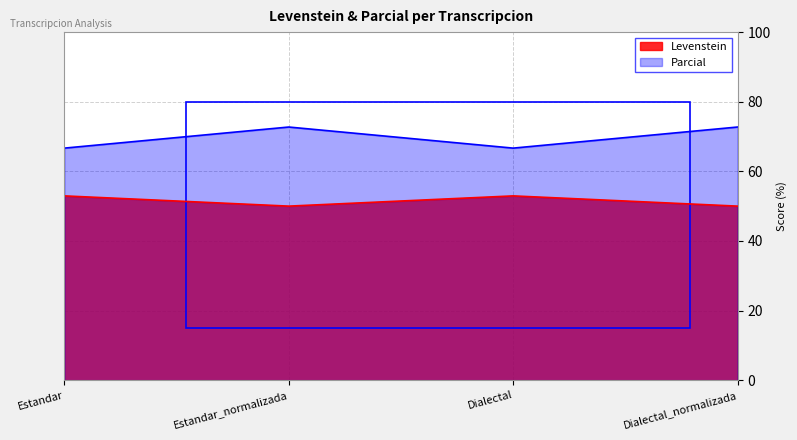

Reading left to right, extract all data points from this chart.

Levenstein: Estandar=52.9	Estandar_normalizada=50.0	Dialectal=52.9	Dialectal_normalizada=50.0
Parcial: Estandar=66.7	Estandar_normalizada=72.7	Dialectal=66.7	Dialectal_normalizada=72.7